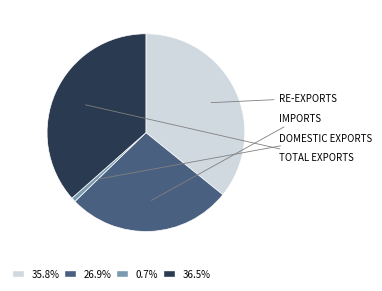

Is there a majority slice in this chart?

No